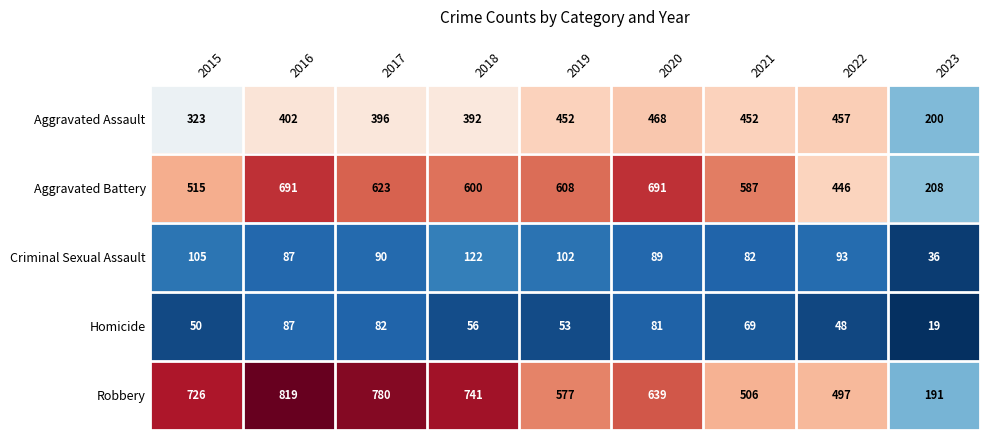

What is the sum of the Homicide values at 2021 and 2016?

156